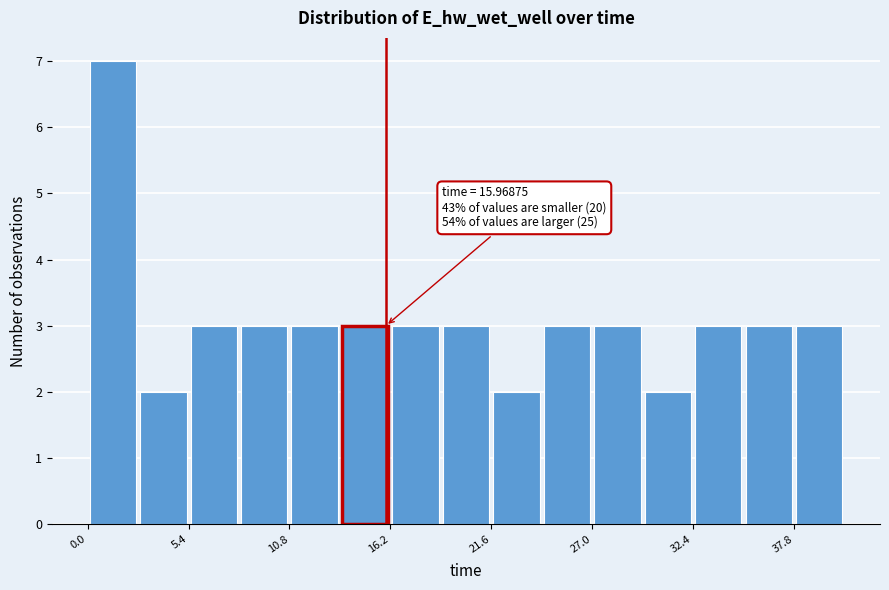

Around what value on the x-axis is the tallest bar? Give the approximate position of its centre, as read against the axis.

1